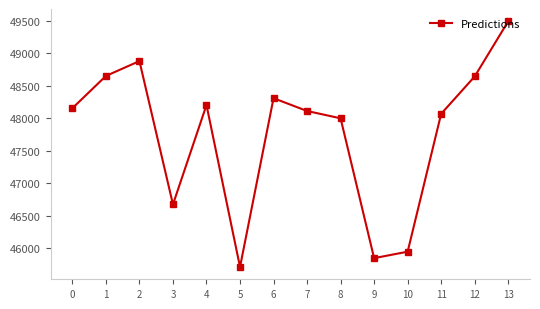

How many interior local peaks (higher than both neighbors) does the data have?

3